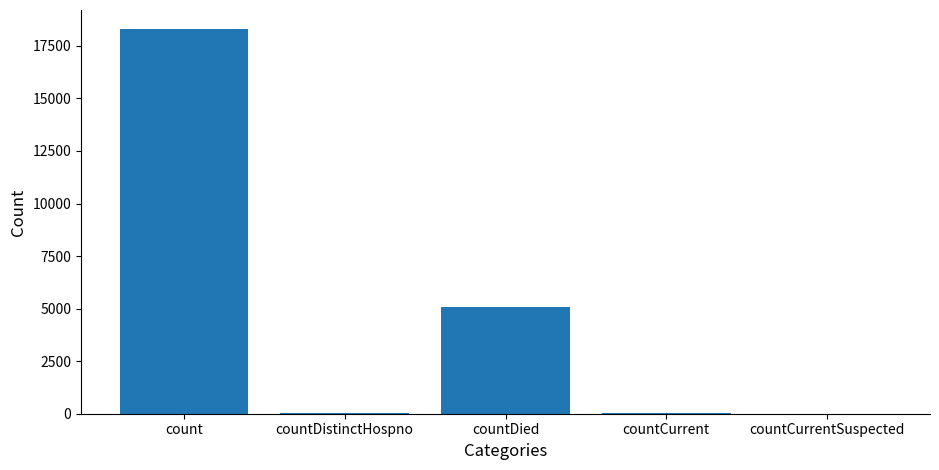

True or false: the data shows 52 at countCurrent.

True